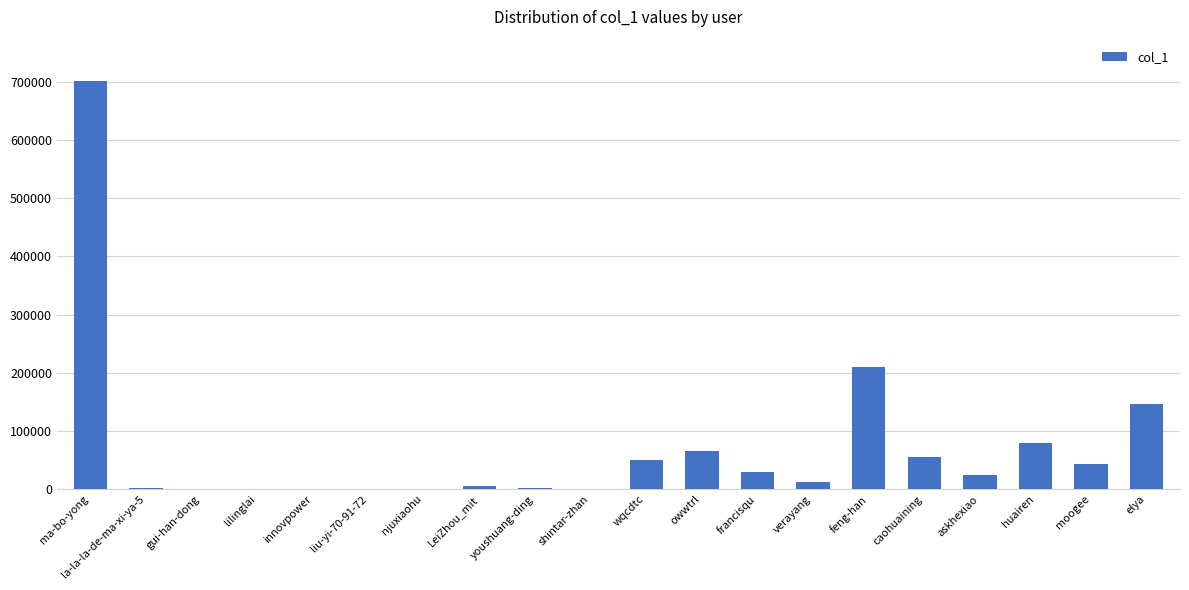

Are the bars horizontal?

No